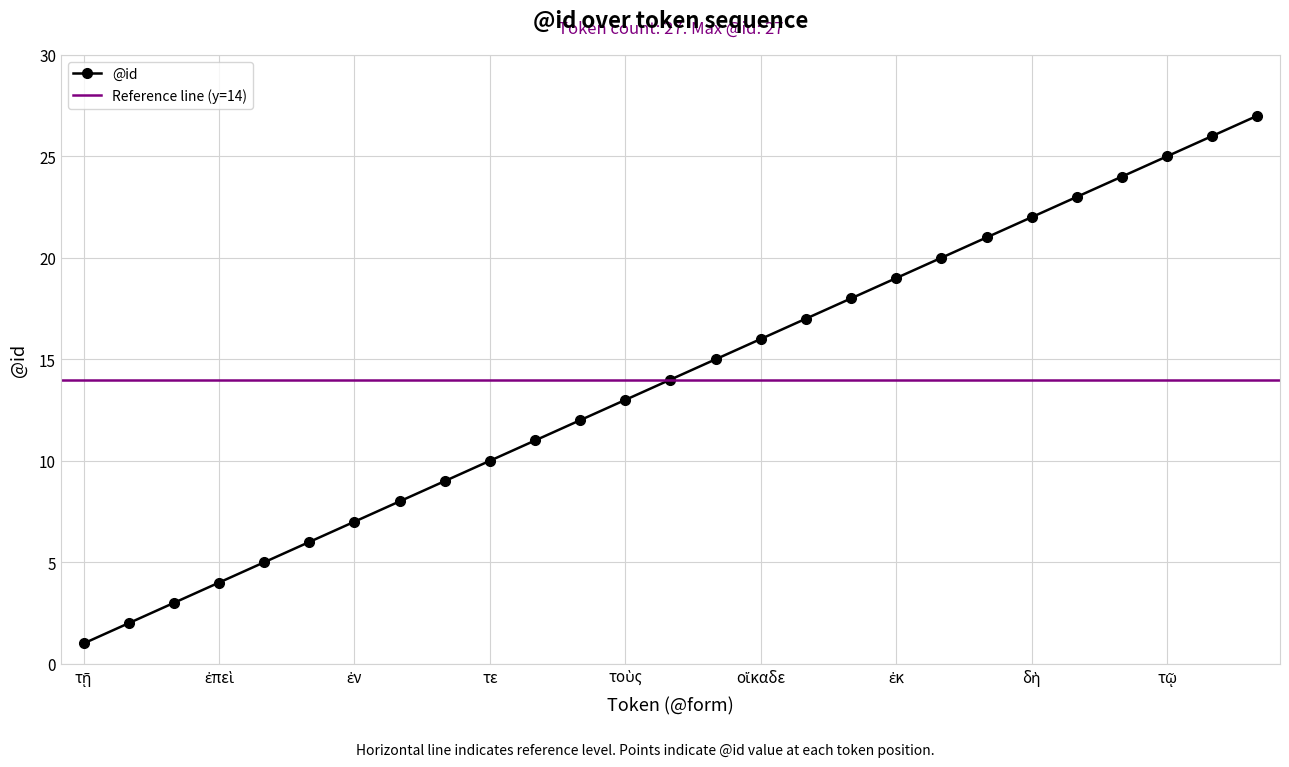

What is the maximum value shown in the chart?

27